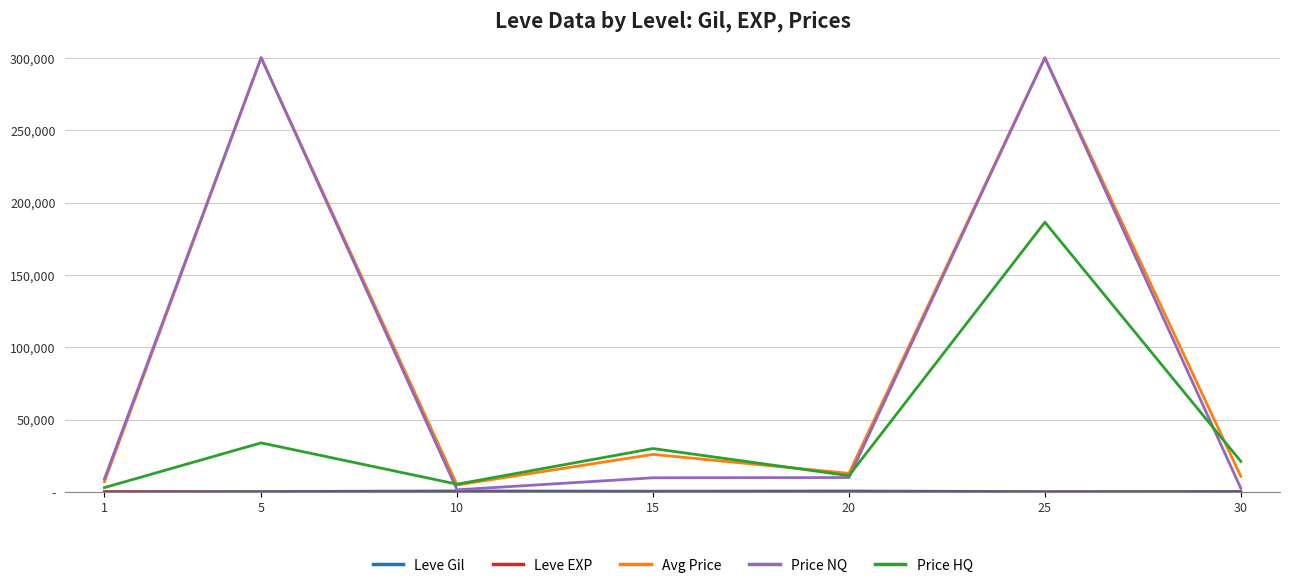

Is this an area chart (filled region under the line)?

No